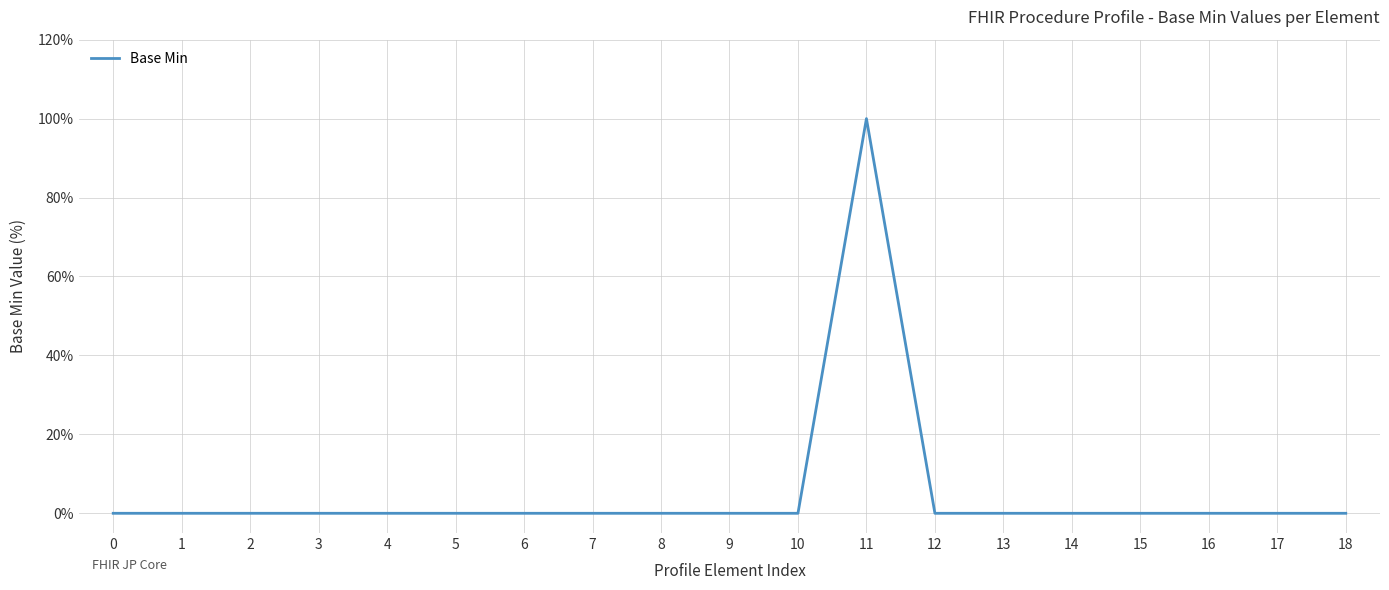

List the labels in order of value, smallest first.

0, 1, 2, 3, 4, 5, 6, 7, 8, 9, 10, 12, 13, 14, 15, 16, 17, 18, 11